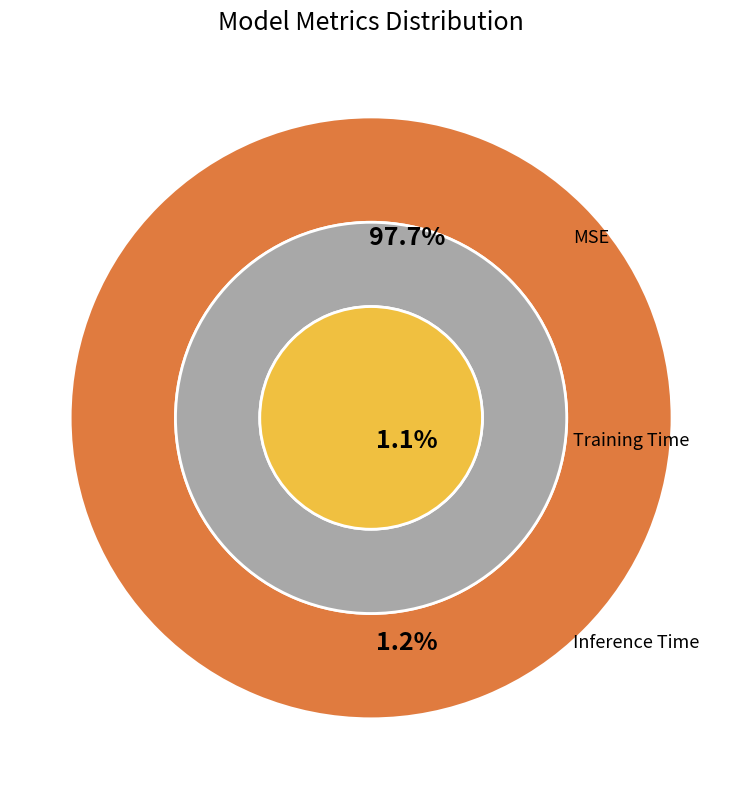

Which slice is the largest?

MSE